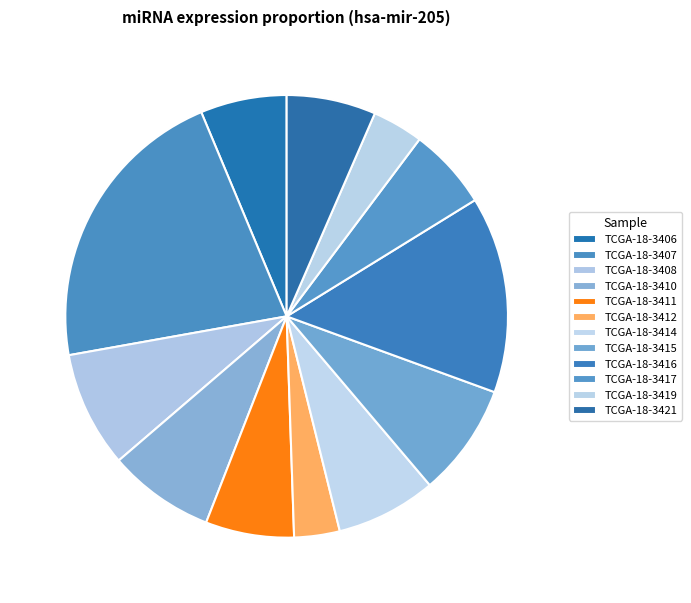

How many segments does this pie chart have?

12